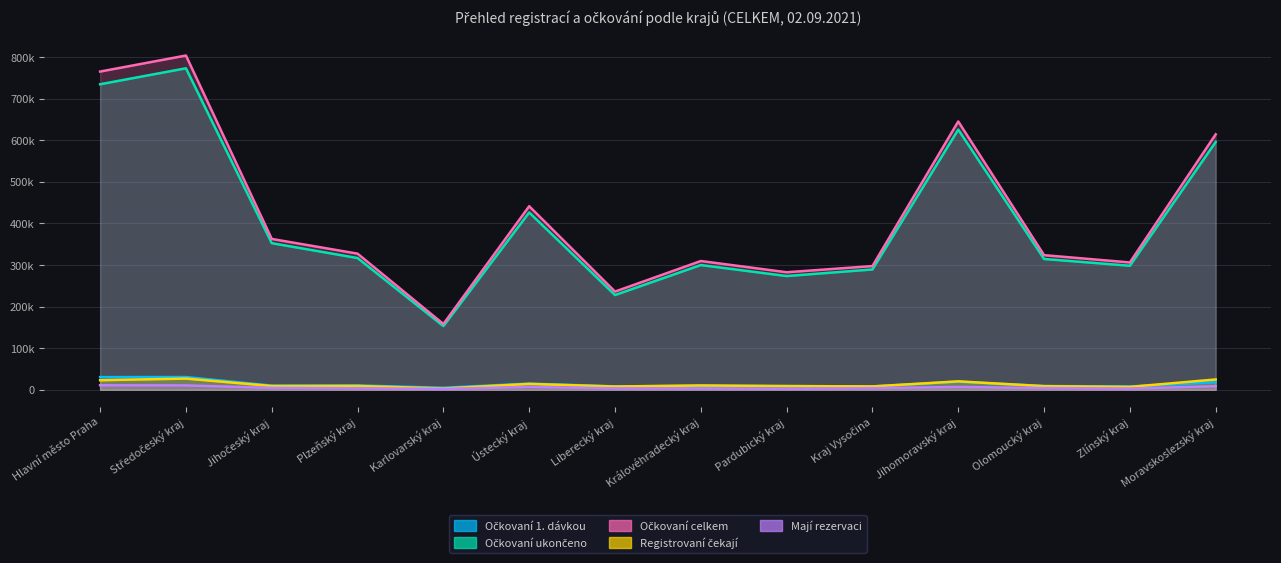

True or false: Mají rezervaci and Očkovaní 1. dávkou cross at least once.

False